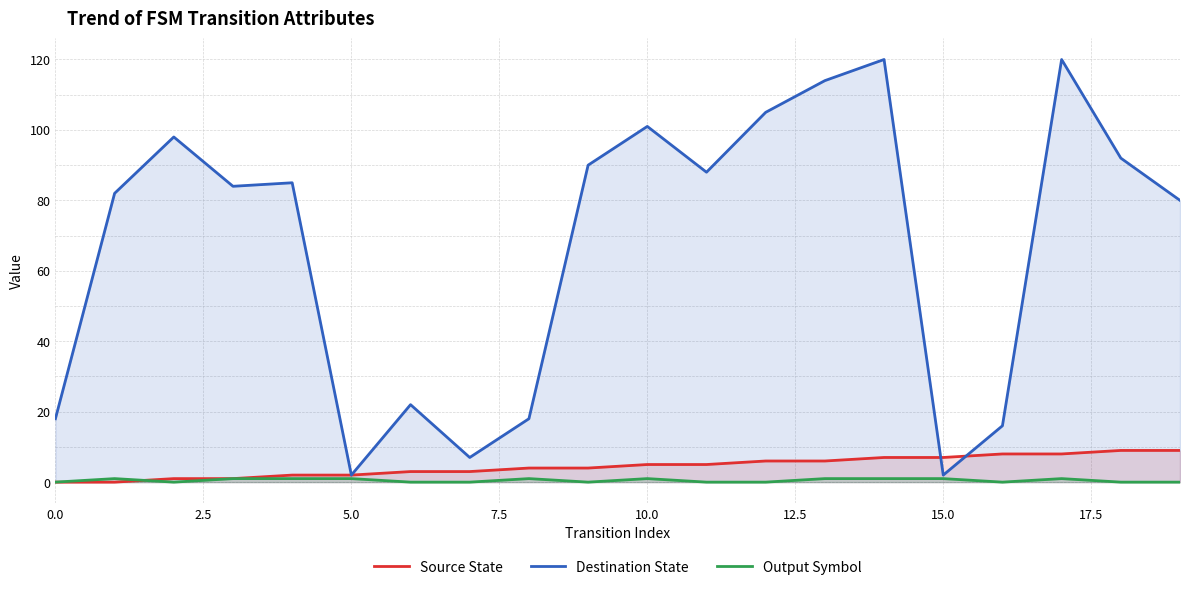

Reading left to right, transcribe all the data shown in this chart.

Source State: 0	0	1	1	2	2	3	3	4	4	5	5	6	6	7	7	8	8	9	9
Destination State: 18	82	98	84	85	2	22	7	18	90	101	88	105	114	120	2	16	120	92	80
Output Symbol: 0	1	0	1	1	1	0	0	1	0	1	0	0	1	1	1	0	1	0	0